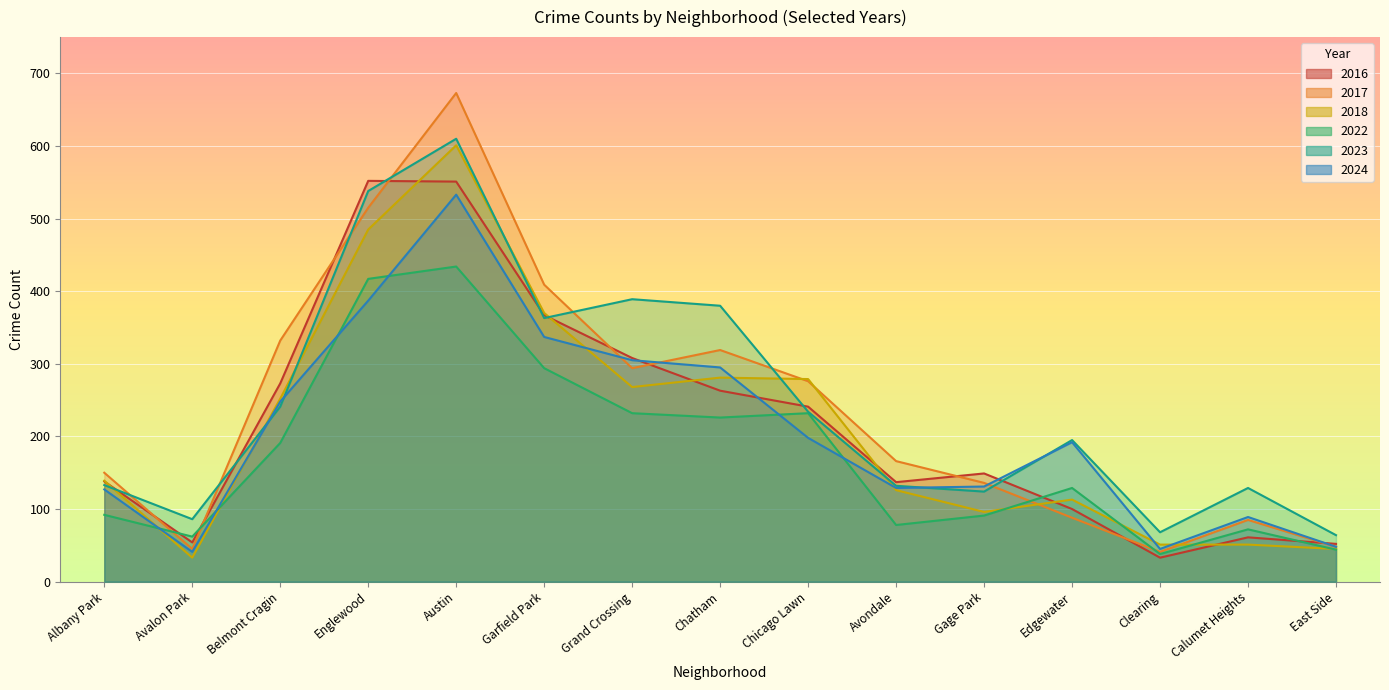

The value of 2022 at Gage Park is 91. True or false?

True